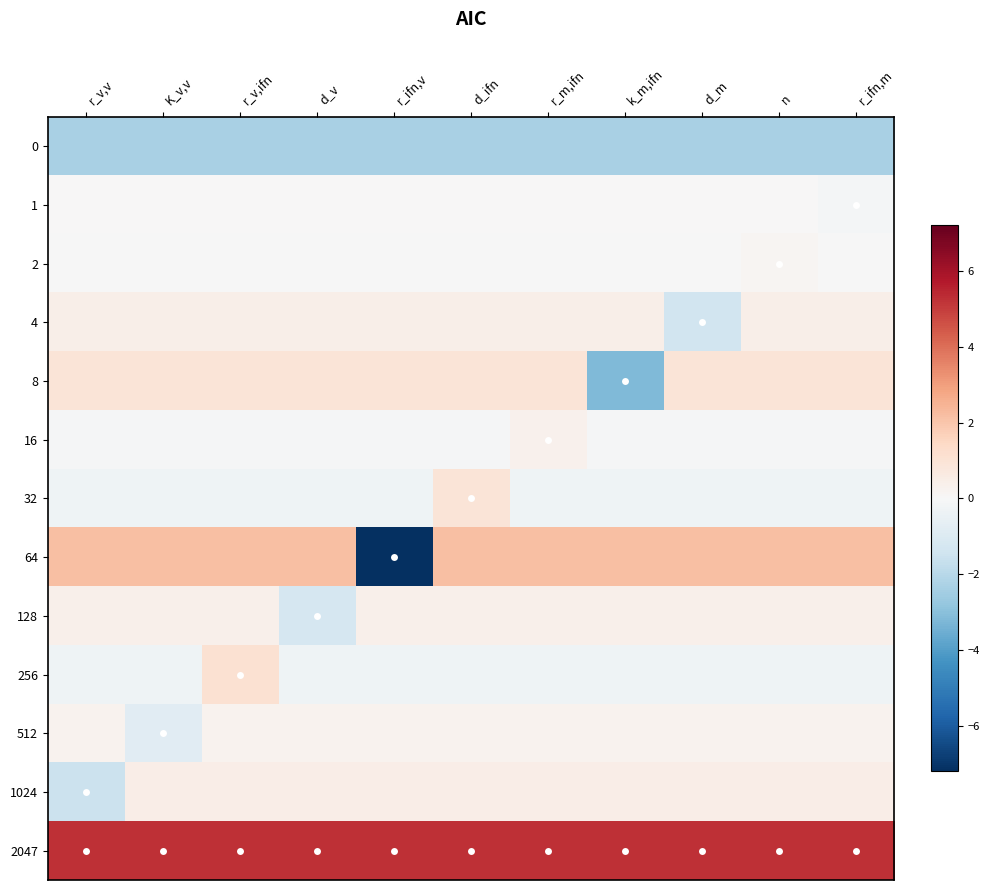

What is the difference between the highest and lowest values at K_v,v?

7.6